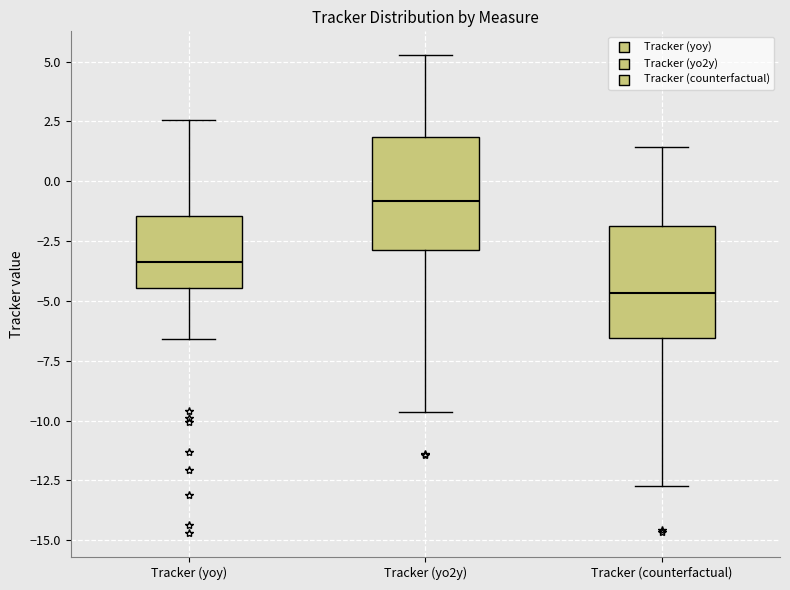

Reading left to right, read every box against the y-axis: the position of its median line, the range the box covers, and the ends of its whiskers. The values are not printed on the chart, so give them approximately, as read against the axis.

Tracker (yoy): median -3.5, box -4.5 to -1.5, whiskers -6.5 to 2.5
Tracker (yo2y): median -1.0, box -3.0 to 2.0, whiskers -9.5 to 5.5
Tracker (counterfactual): median -4.5, box -6.5 to -2.0, whiskers -12.5 to 1.5